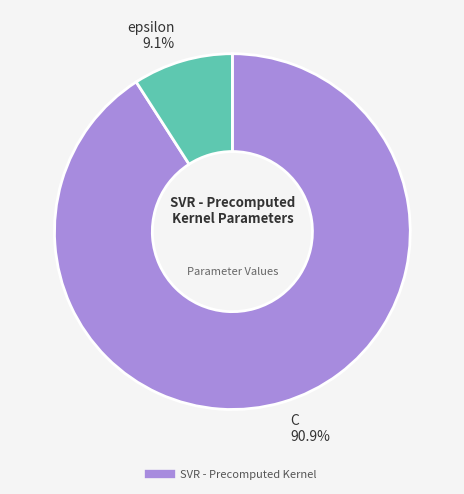

Is there a majority slice in this chart?

Yes